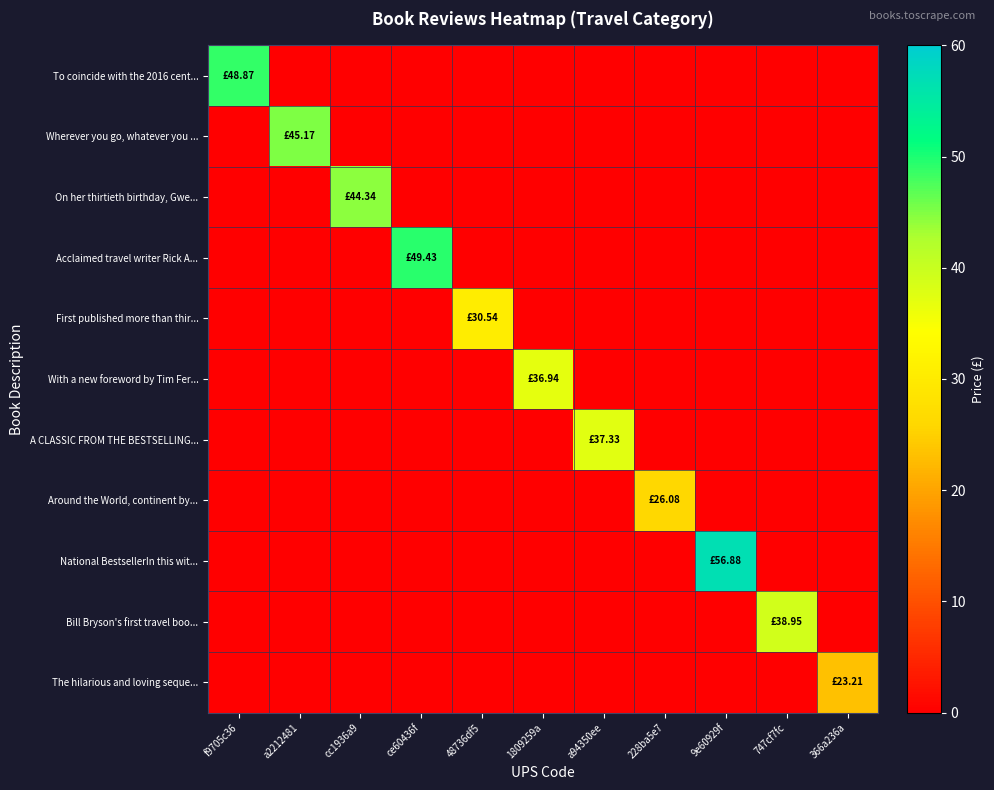

What is the greatest value displayed?

56.9